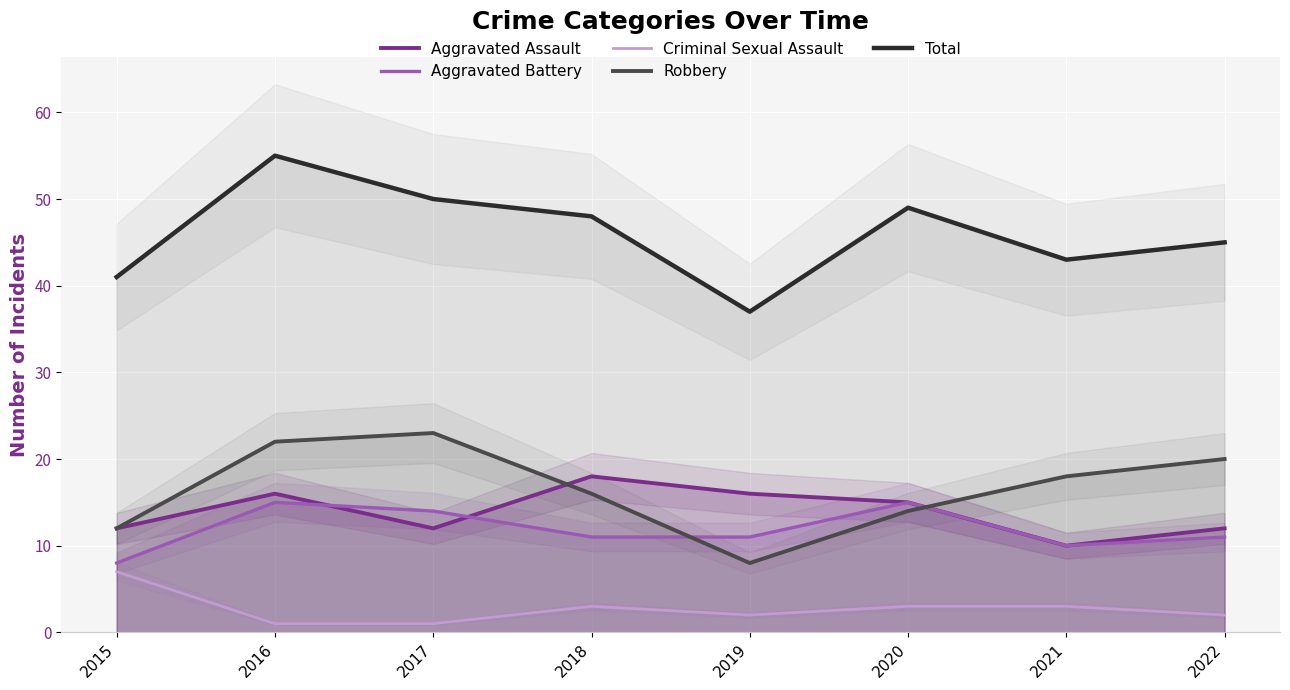

At which label is Total closest to 46?

2022